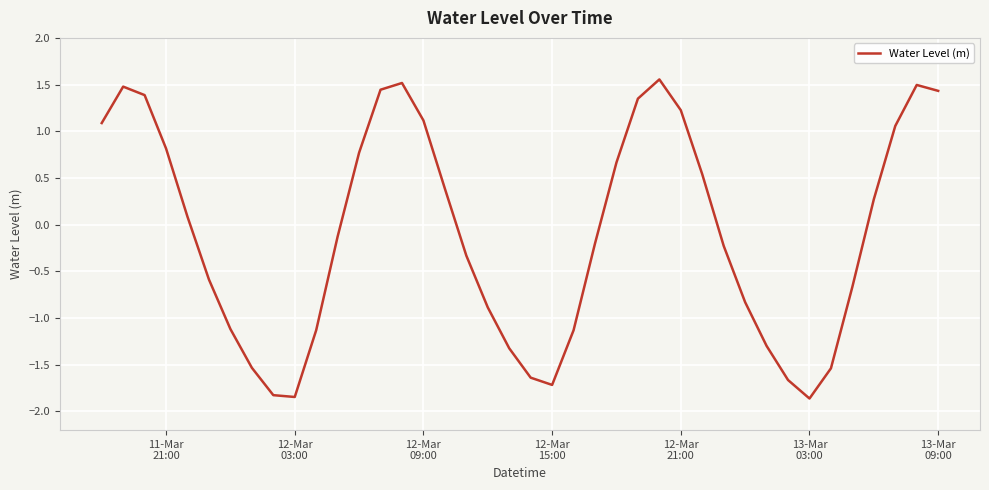

How many lines are shown in the chart?

1